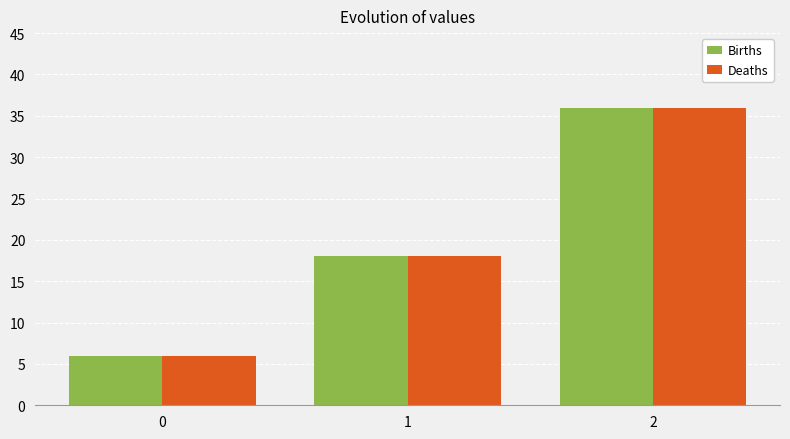

What is the difference between the maximum and minimum values in the Births series?

30